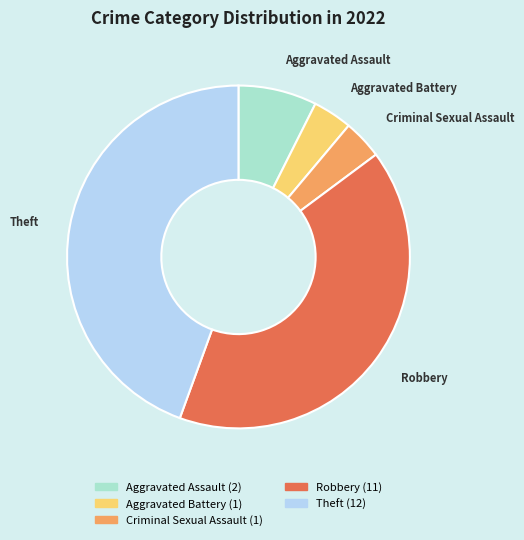

Is there any slice that represents more than half of the pie?

No